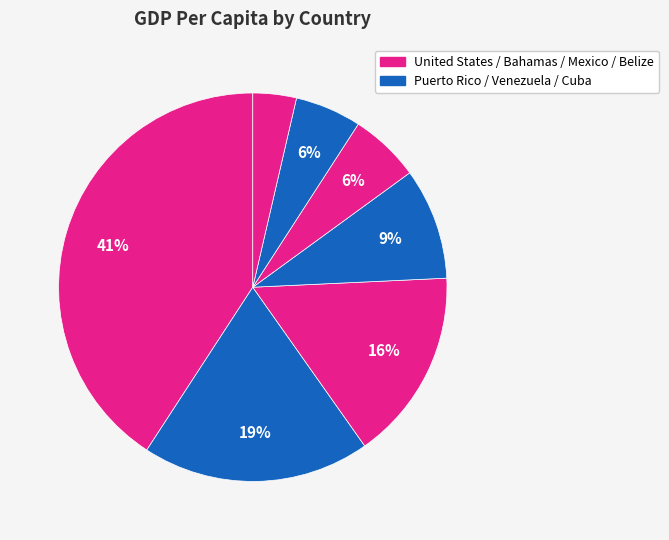

How many segments does this pie chart have?

7